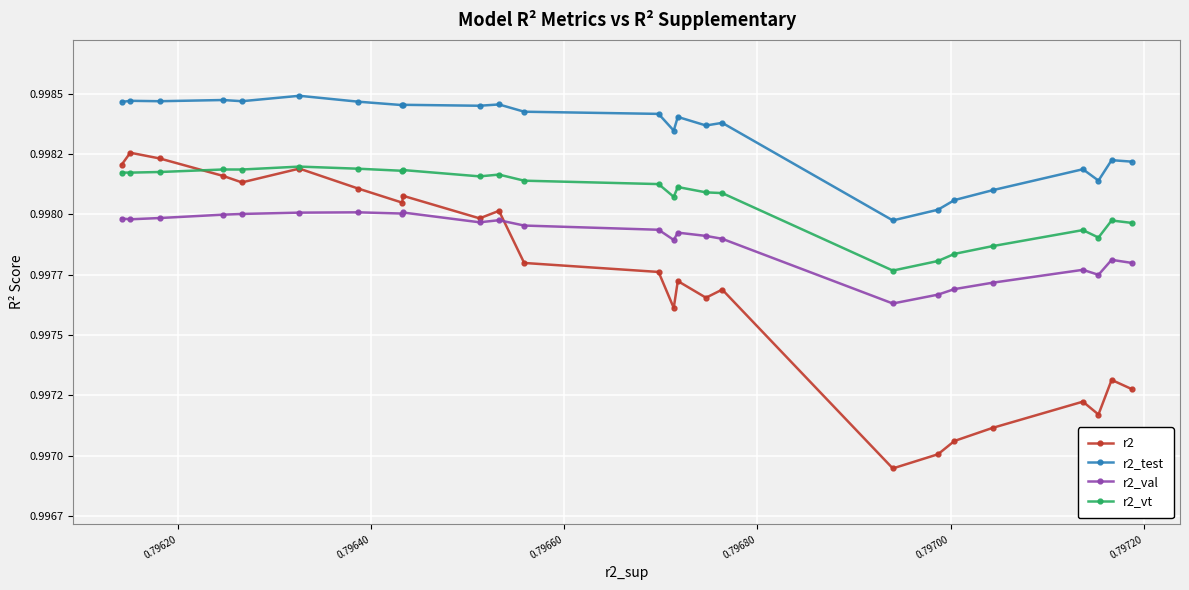

What is the minimum value shown in the chart?

1.0